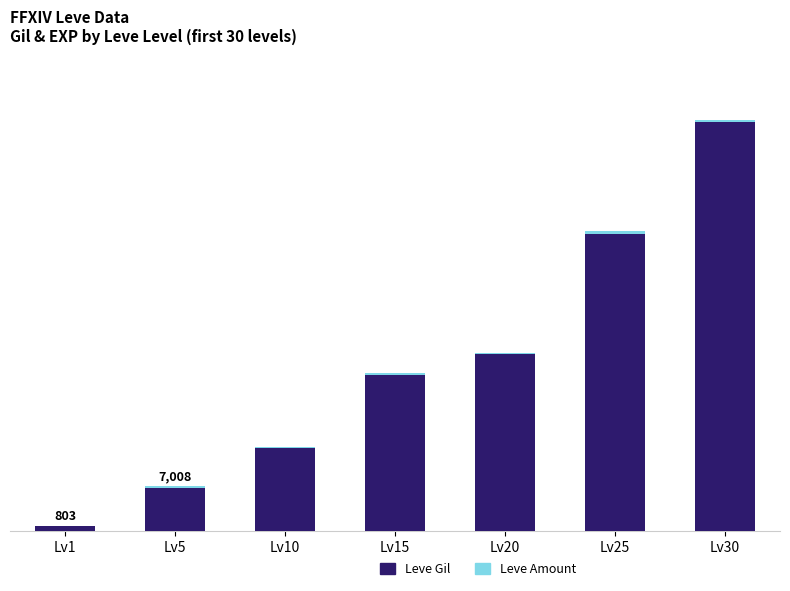

Does the chart contain stacked bars?

Yes